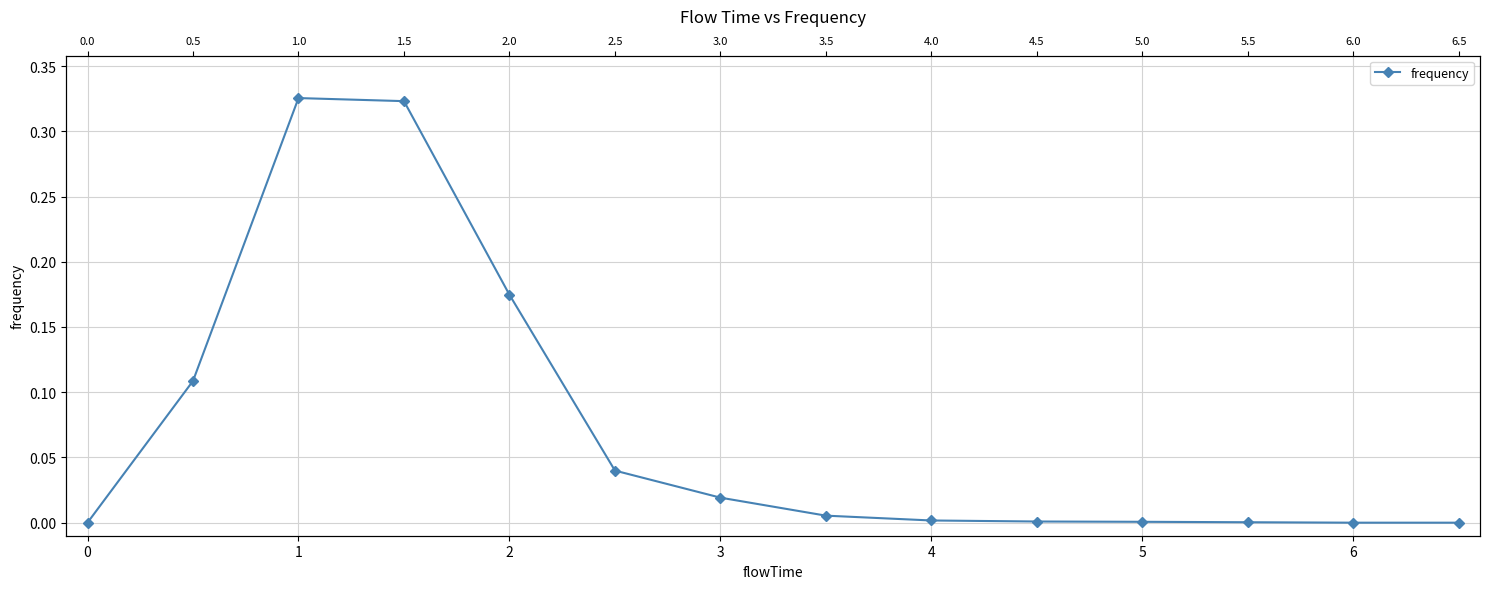

Count the number of data series in this chart.

1